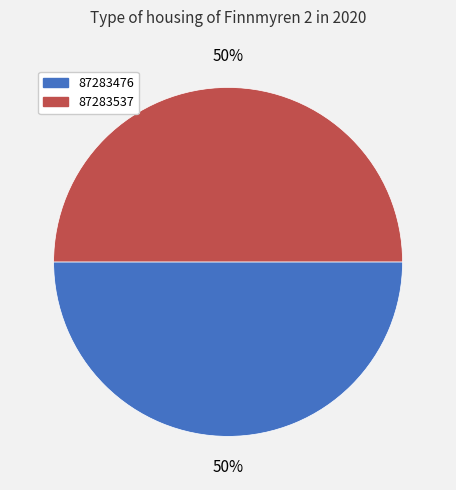

Combined, do 87283537 and 87283476 account for over 50%?

Yes